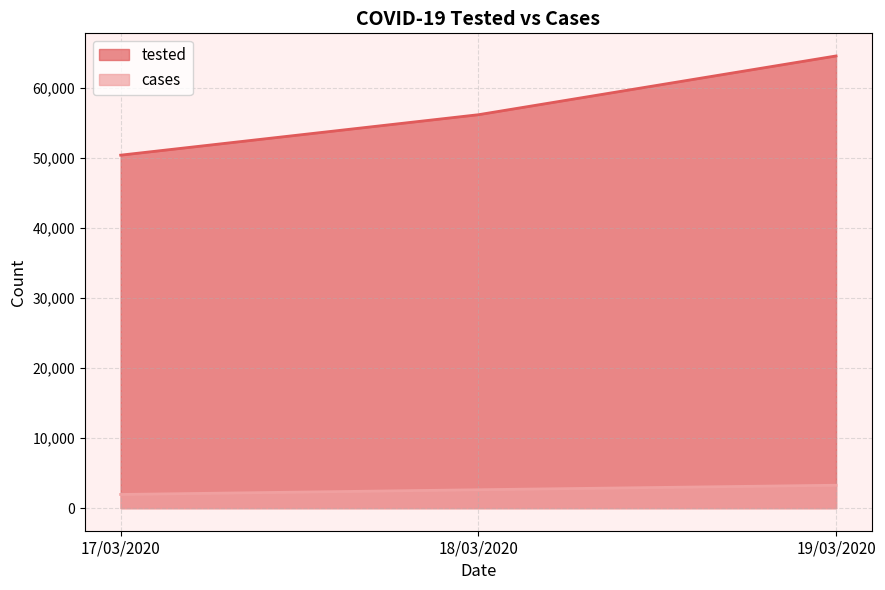

What is the minimum value for tested?

50442